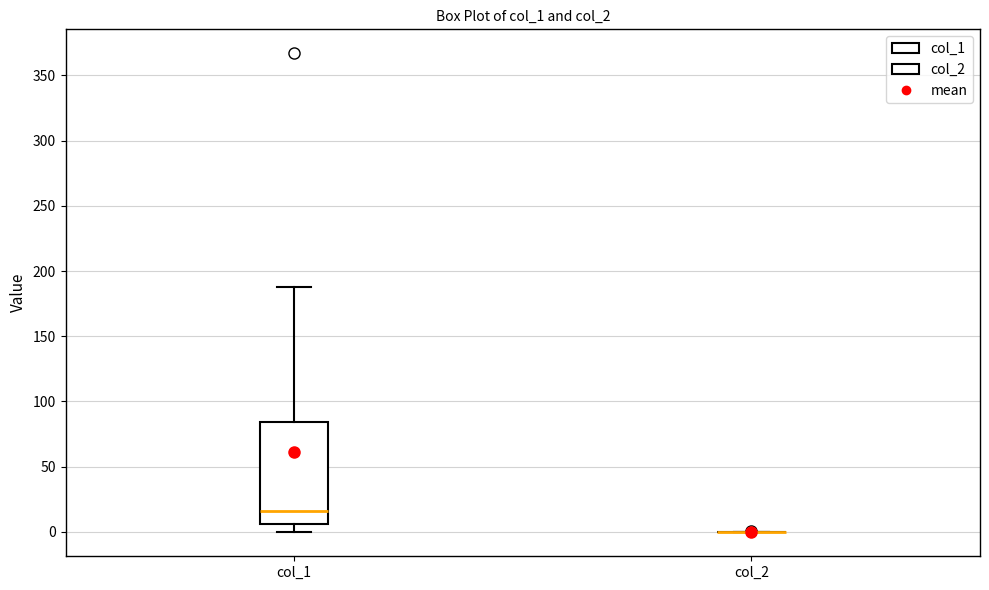

Which box is the tallest, from its lower edge to its upper edge?

col_1